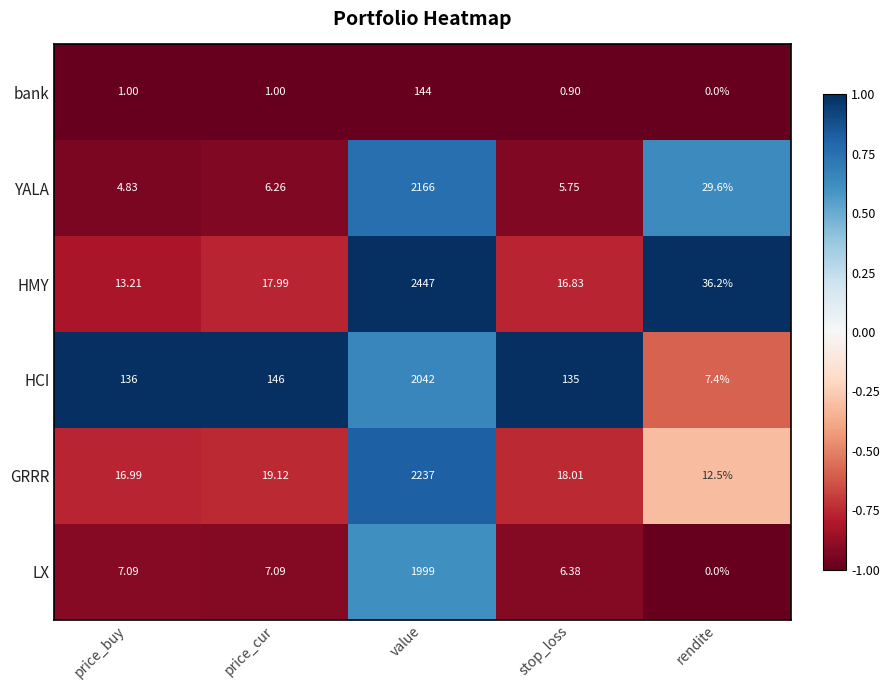

At how many categories does at least one series exceed 0?

5